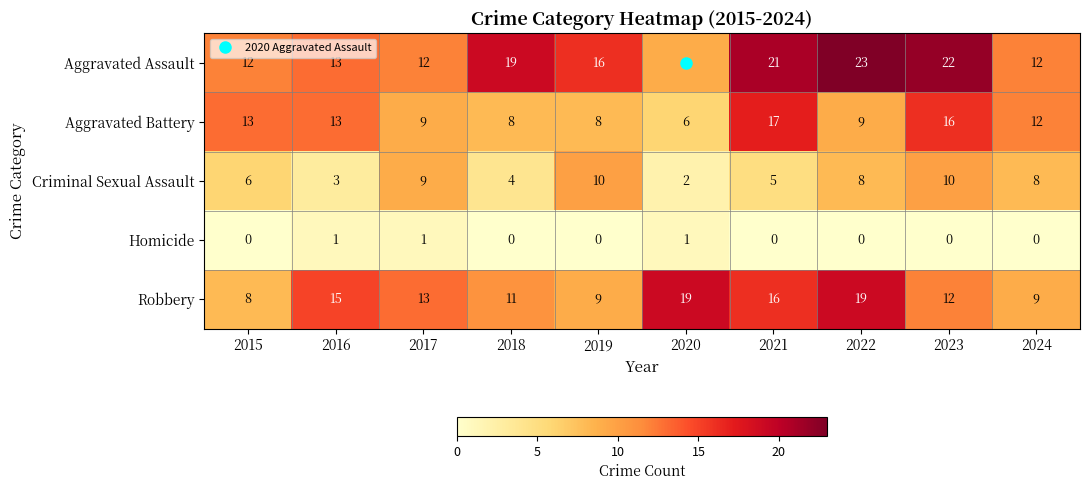

Is it true that Homicide equals 0 at 2024?

True